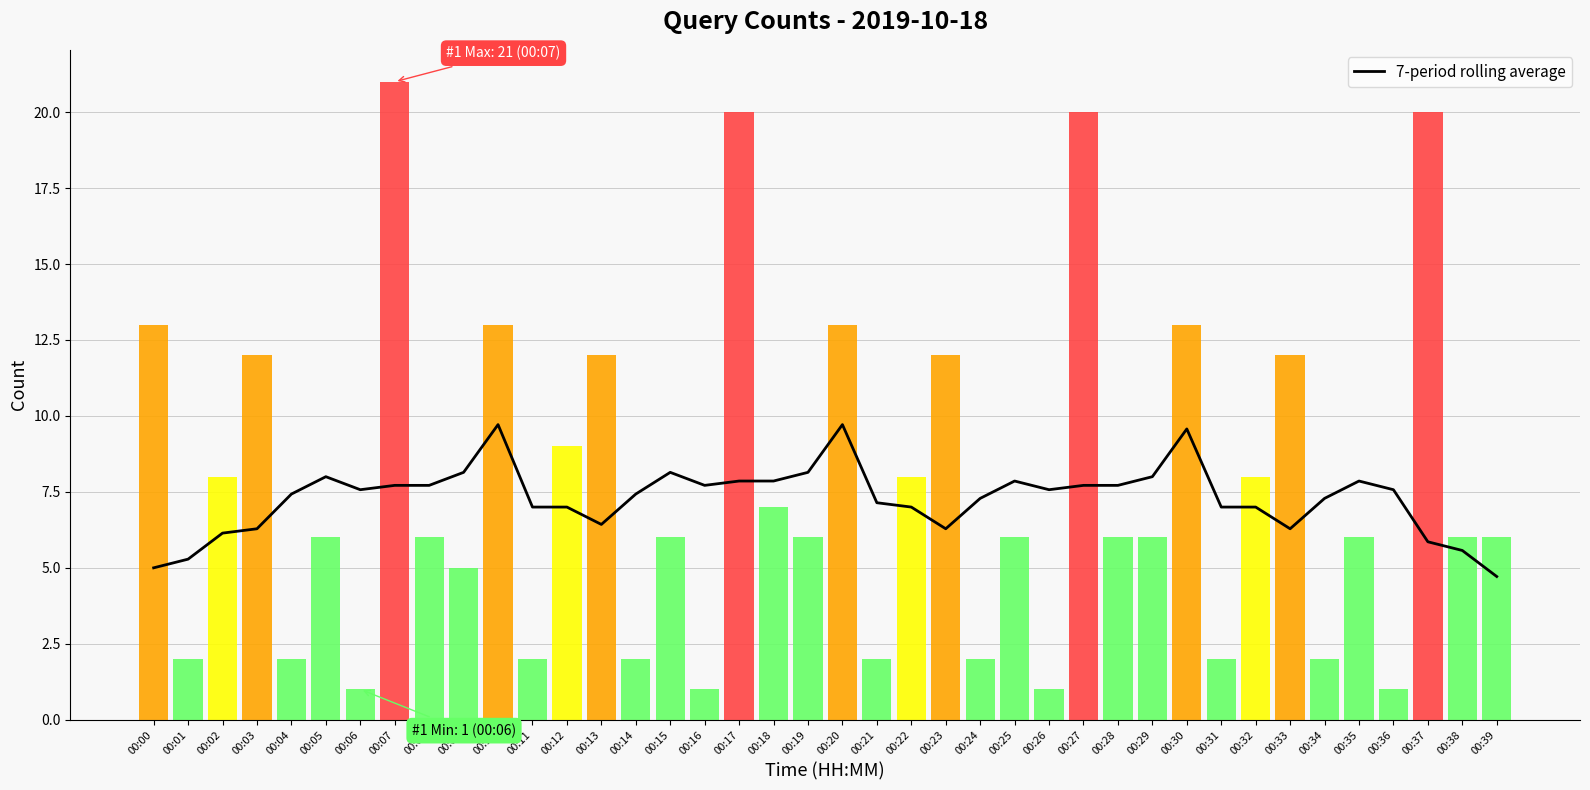

At which category is the sum across all series the highest?

00:07